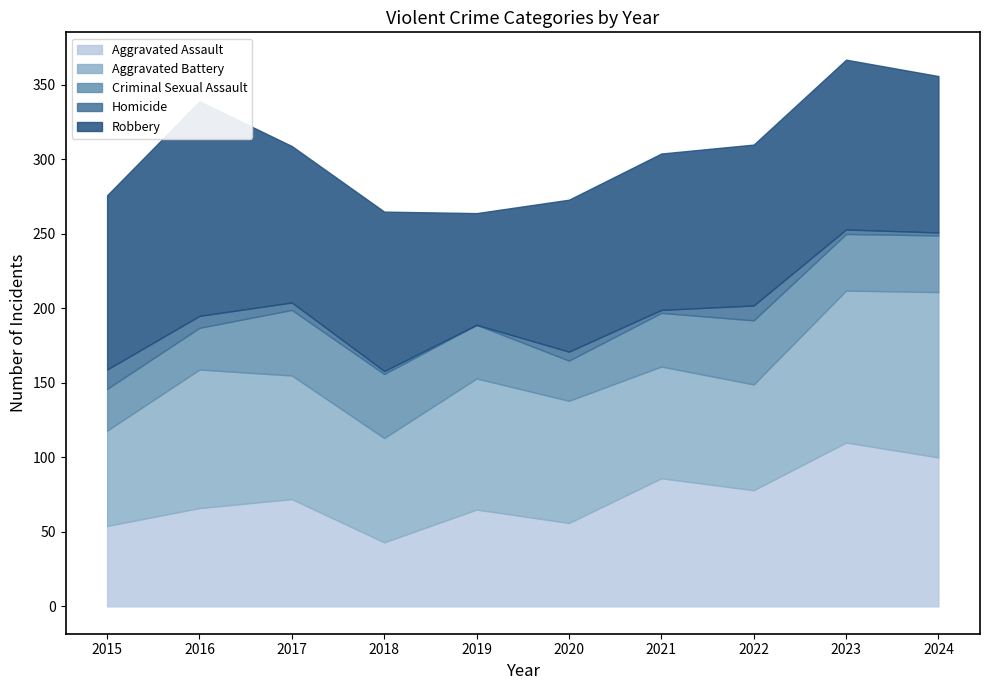

Between 2015 and 2022, which series saw the biggest shift?

Aggravated Assault